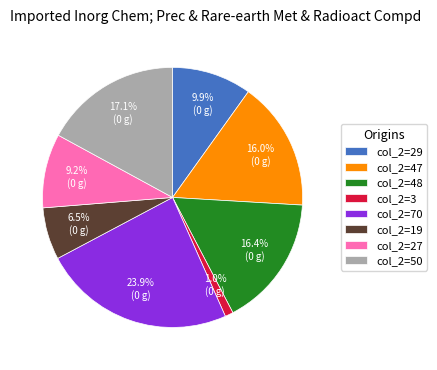

Which slice is the largest?

col_2=70